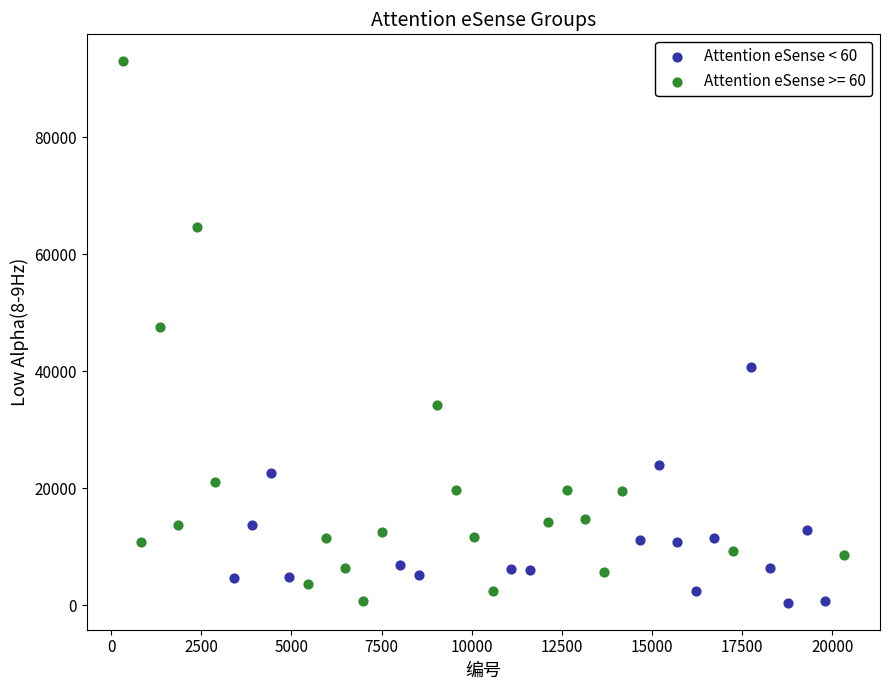

Which series reaches the maximum Y coordinate?

Attention eSense >= 60